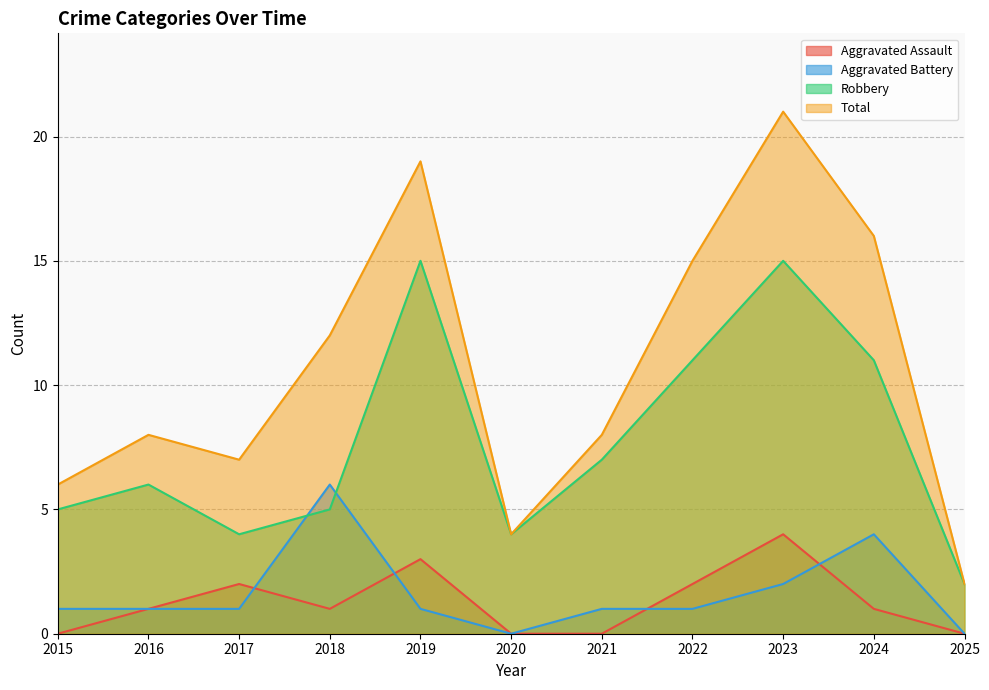

Where does the Aggravated Assault series first go above 1?

2017